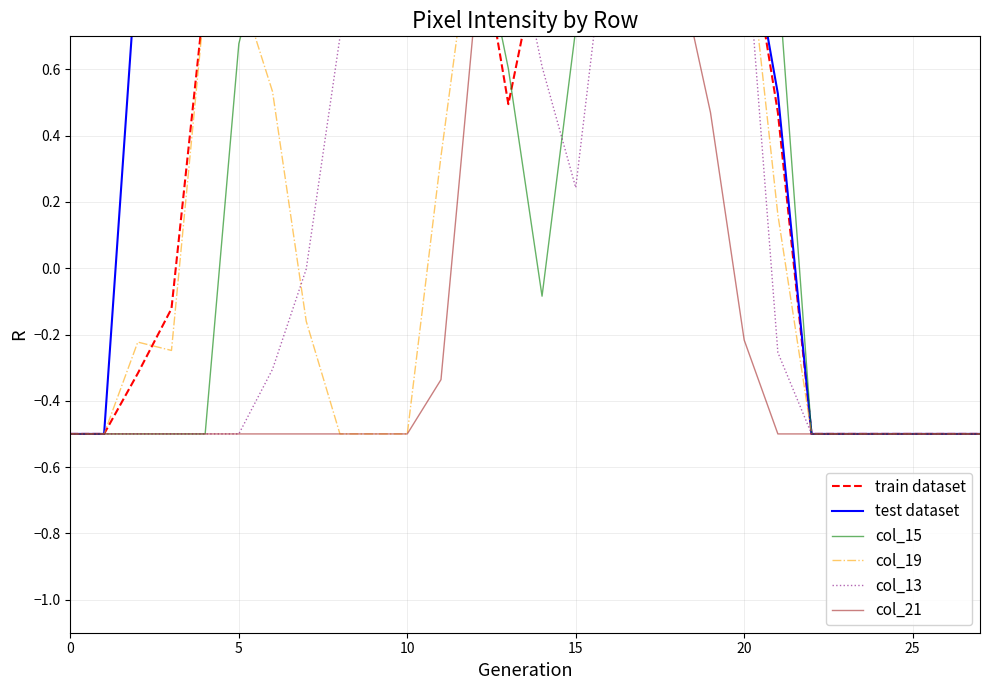

What is the difference between the maximum and minimum values in the col_21 series?

1.6